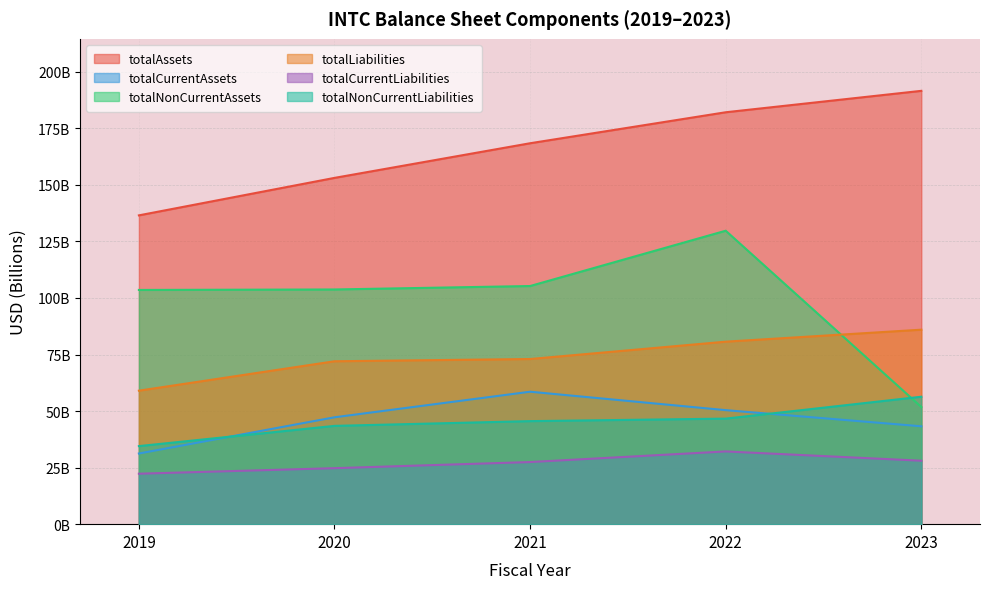

Reading right to left, list all the values displayed in this chart.

totalAssets: 191.6	182.1	168.4	153.1	136.5
totalCurrentAssets: 43.3	50.4	58.6	47.2	31.2
totalNonCurrentAssets: 51.8	129.7	105.3	103.8	103.5
totalLiabilities: 86.0	80.7	73.0	72.0	59.0
totalCurrentLiabilities: 28.1	32.2	27.5	24.8	22.3
totalNonCurrentLiabilities: 56.3	46.7	45.6	43.5	34.5